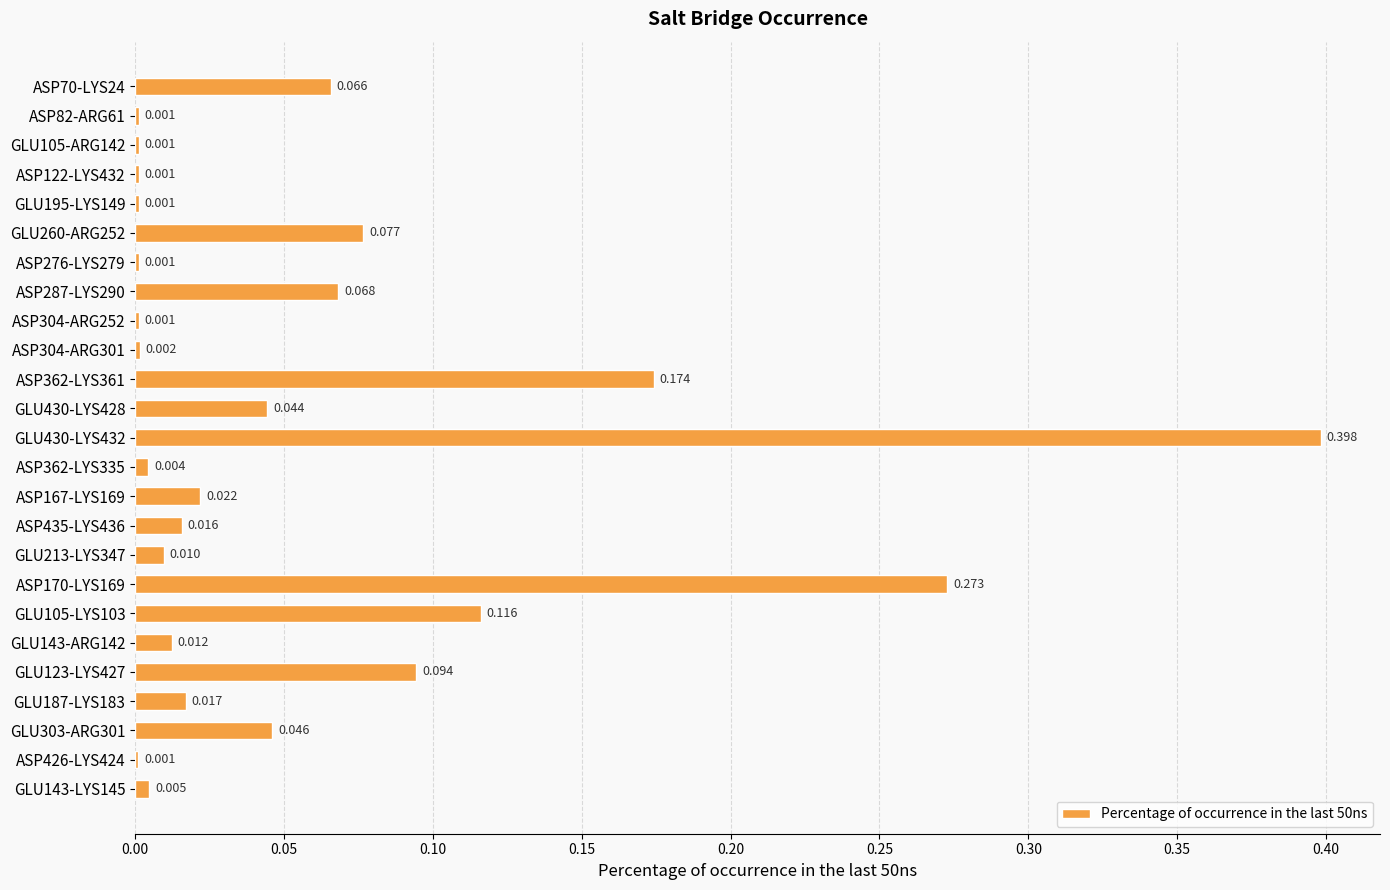

What is the difference between the maximum and second lowest values?

0.4